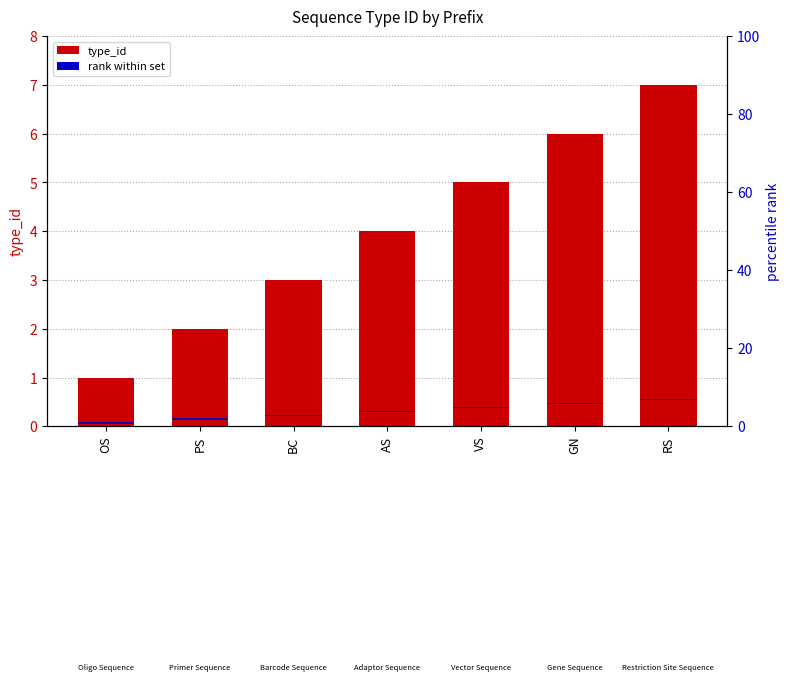

Is it true that type_id equals 12.4 at RS?

False